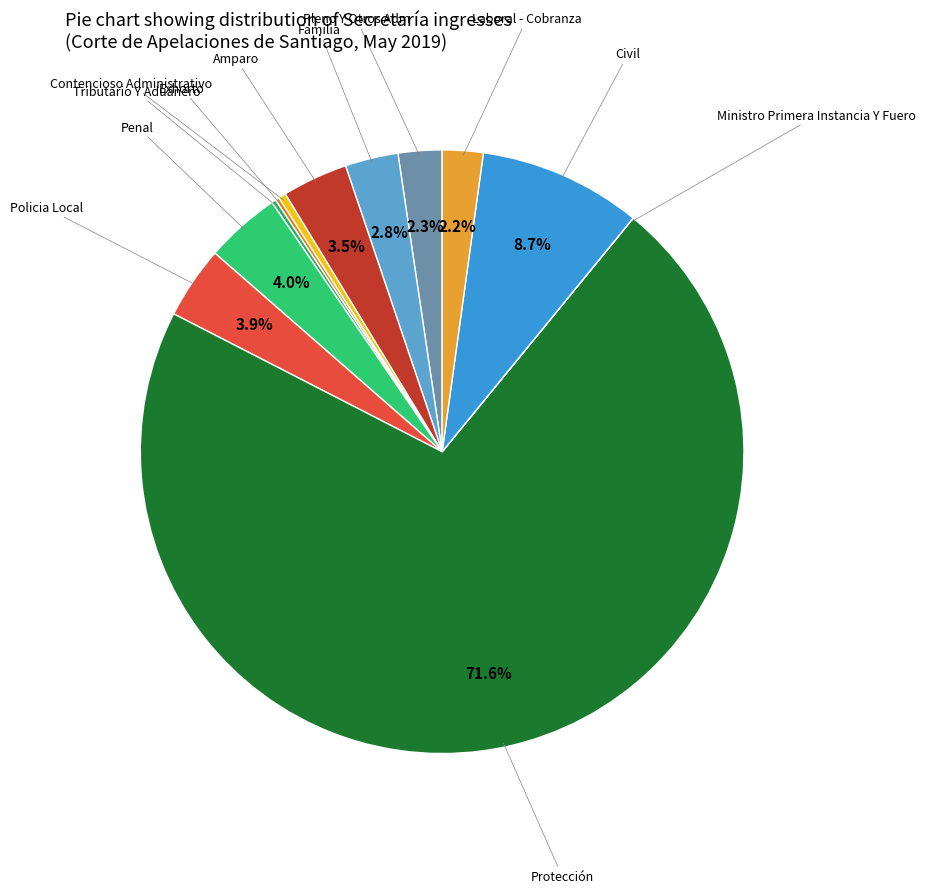

Count the number of slices in the pie.

12